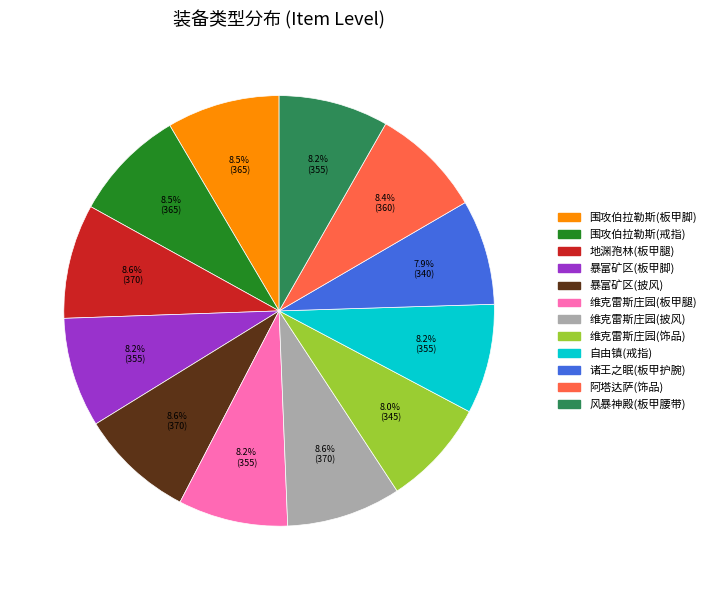

Does 风暴神殿(板甲腰带) represent more than half of the total?

No